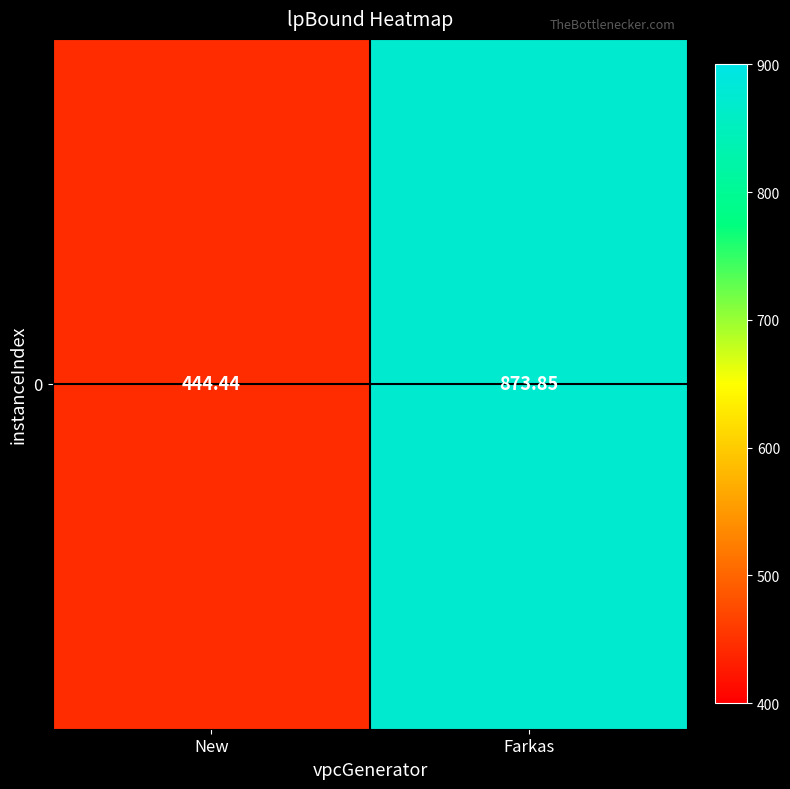

Rank the categories by value from highest to lowest.

Farkas, New